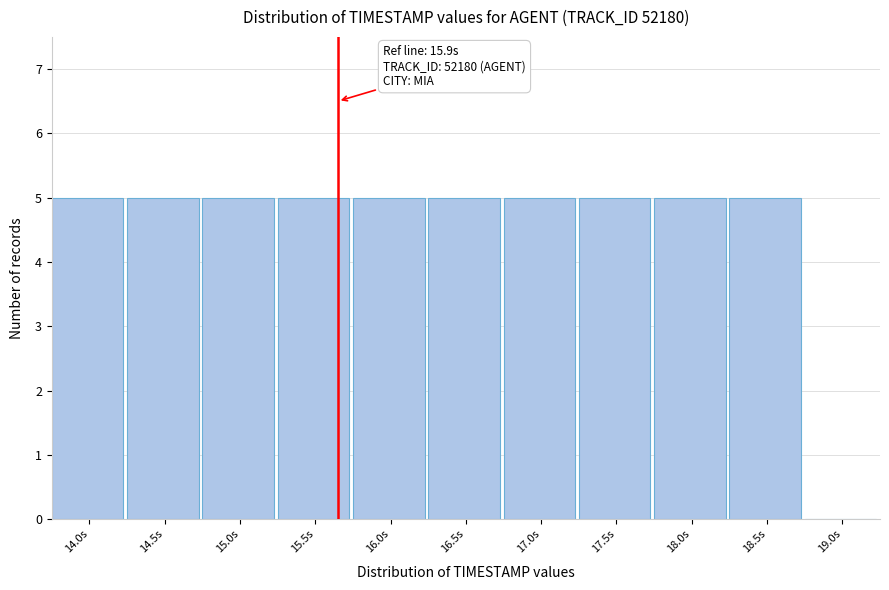

Reading left to right, list all the values displayed in this chart.

14.0s=5	14.5s=5	15.0s=5	15.5s=5	16.0s=5	16.5s=5	17.0s=5	17.5s=5	18.0s=5	18.5s=5	19.0s=0